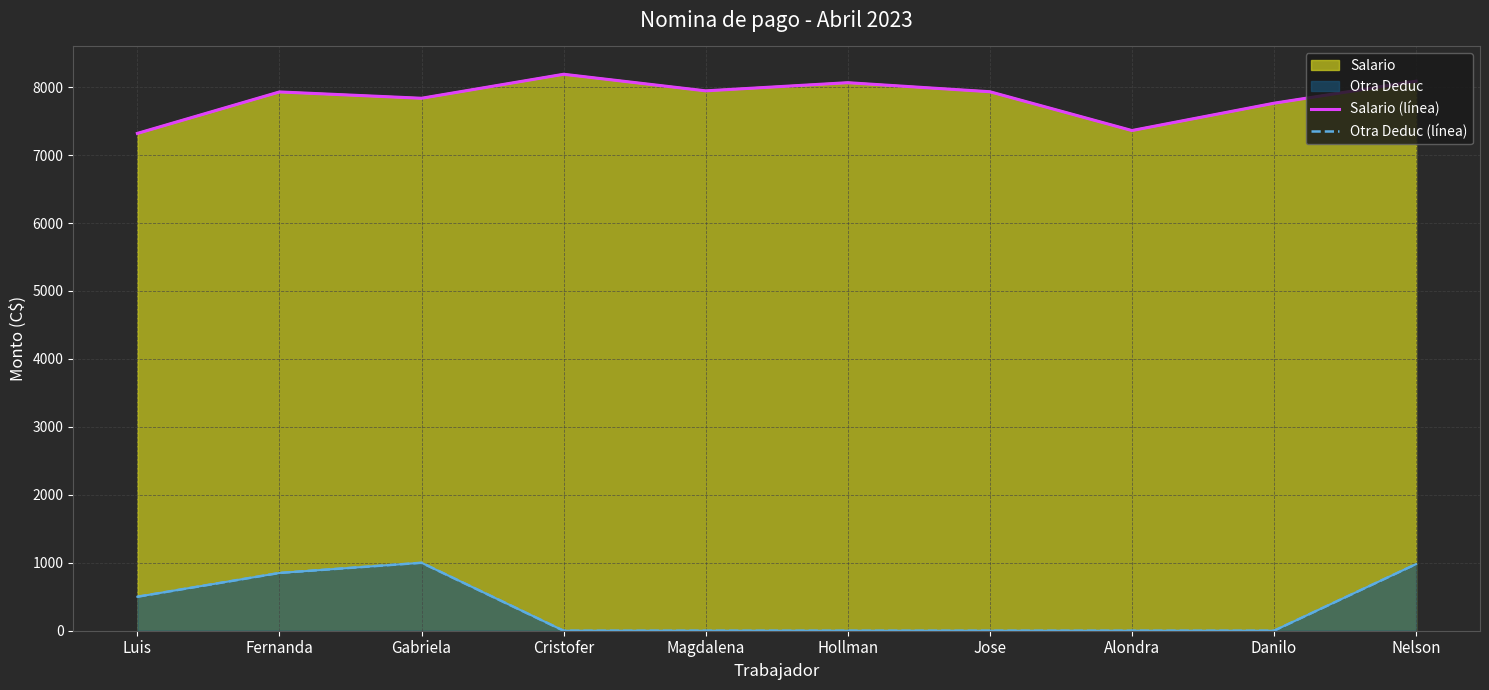

The Salario (línea) series shows 8087 at Nelson. True or false?

True